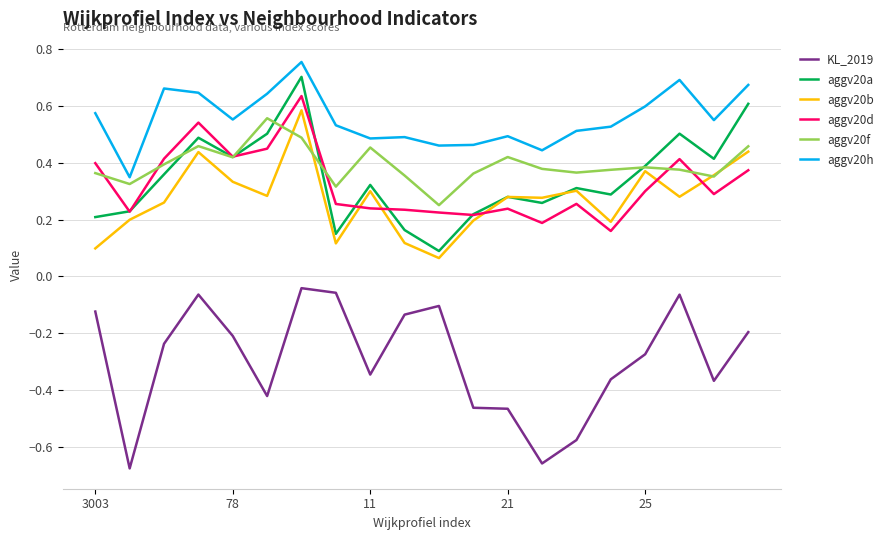

True or false: aggv20b and aggv20h cross at least once.

False